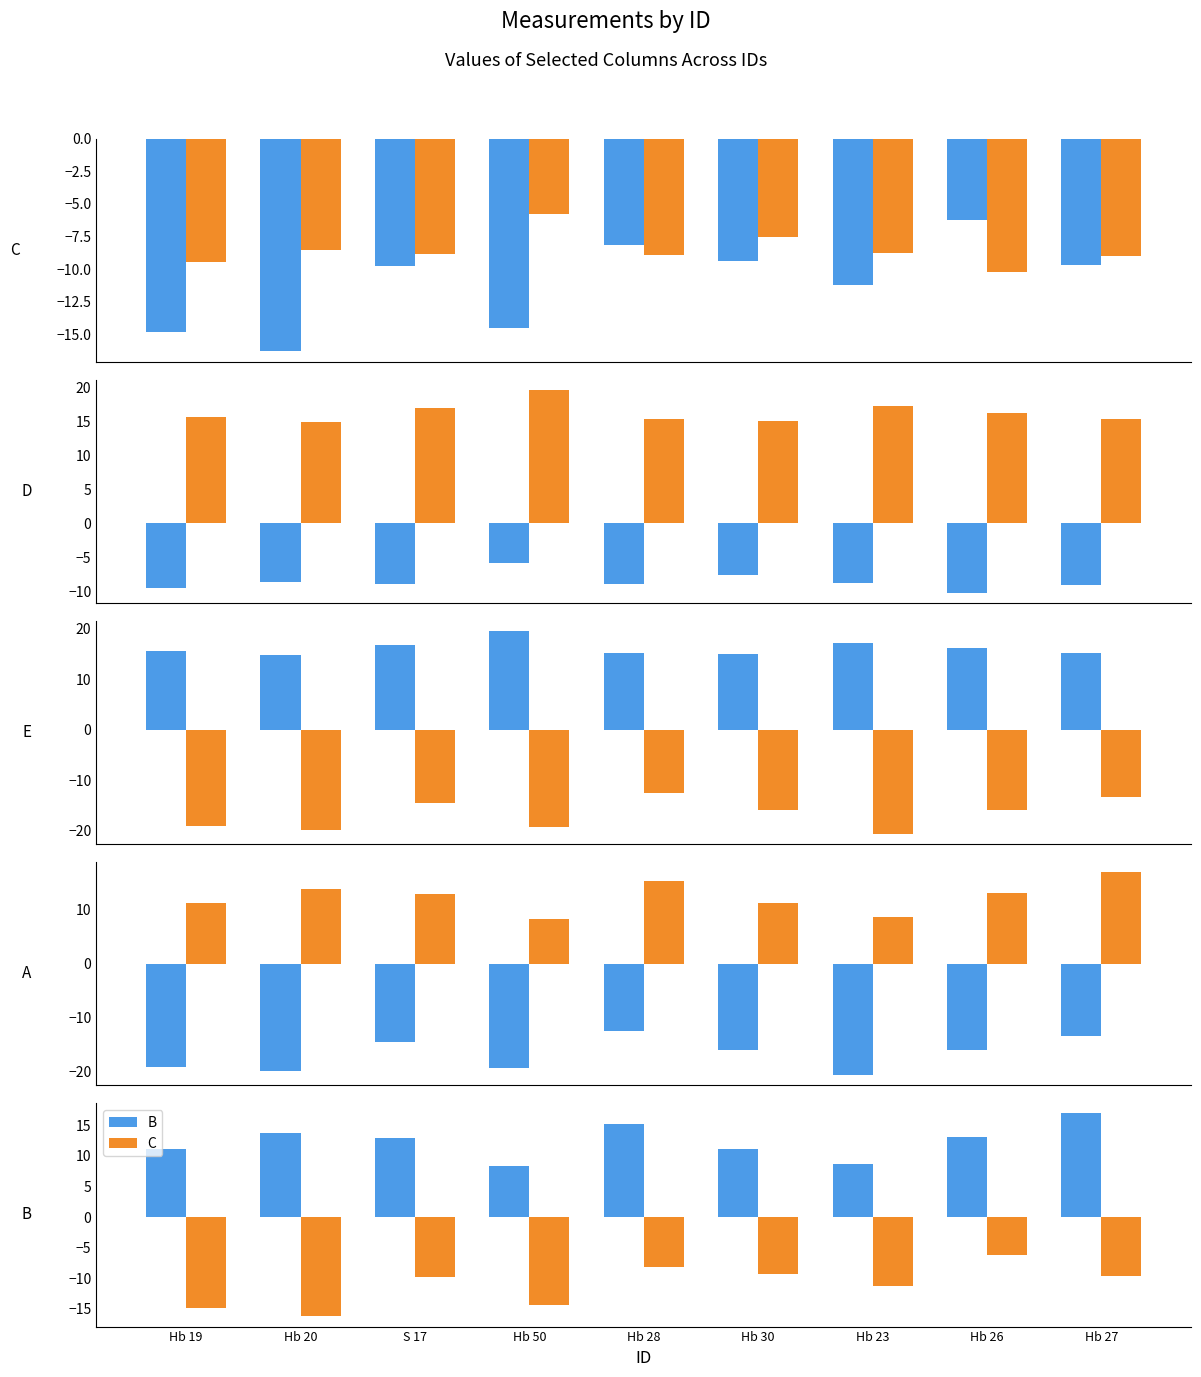

What position from the right is Hb 50?

6